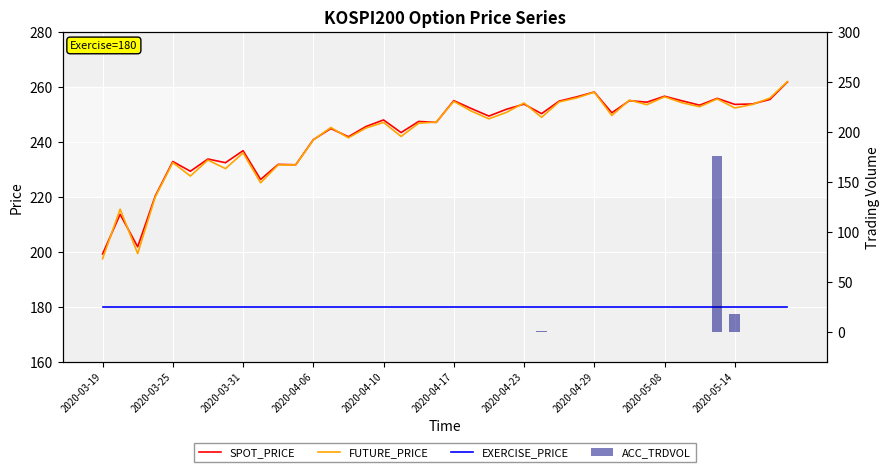

At which category does the chart reach its peak across all series?

39